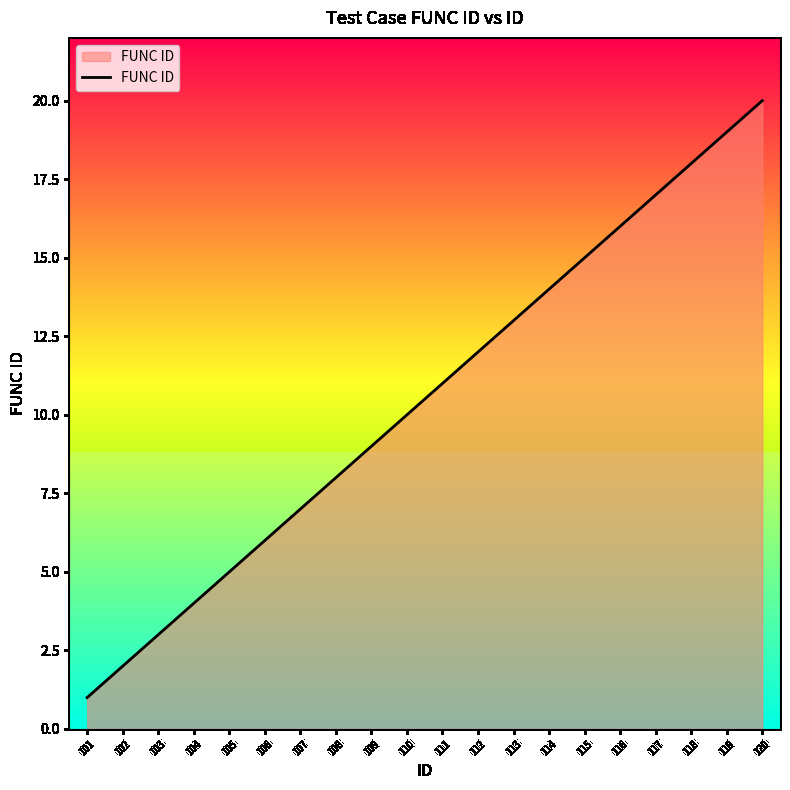

List the labels in order of value, smallest first.

101, 102, 103, 104, 105, 106, 107, 108, 109, 110, 111, 112, 113, 114, 115, 116, 117, 118, 119, 120